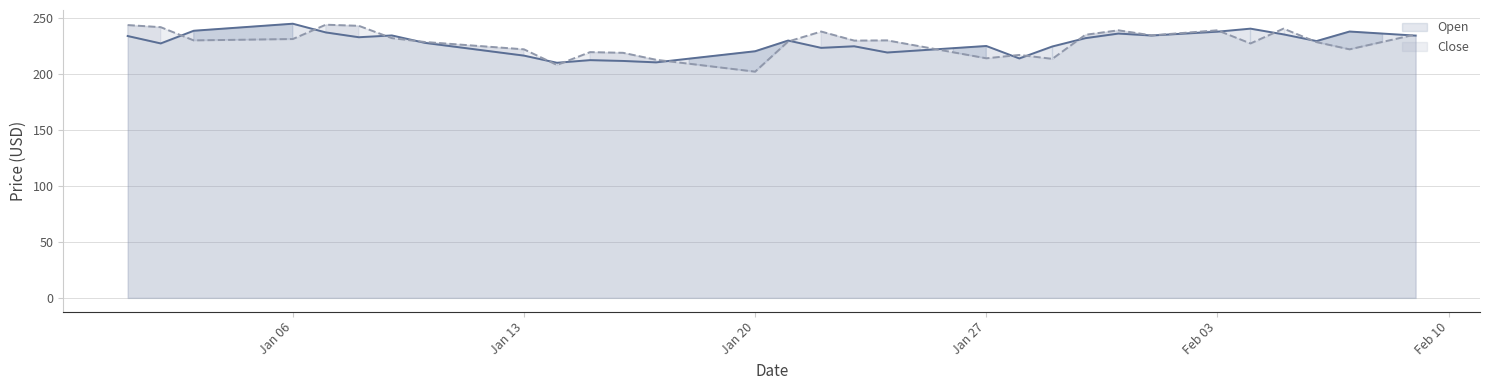

What is the maximum value shown in the chart?

244.9